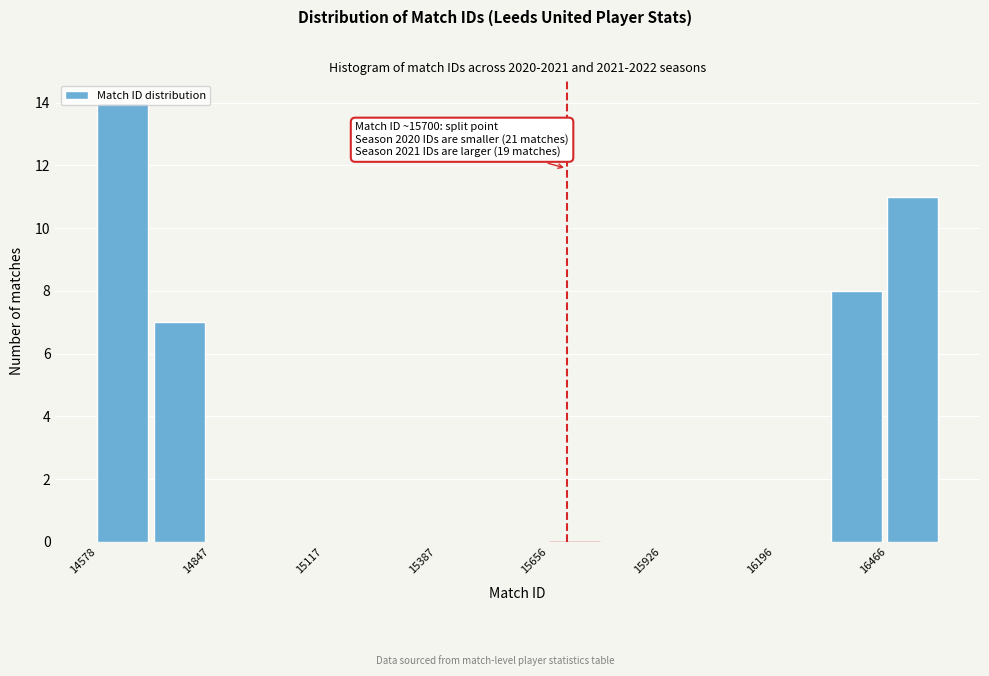

Read against the x-axis, roughly where is the centre of the tallest bar?

14650